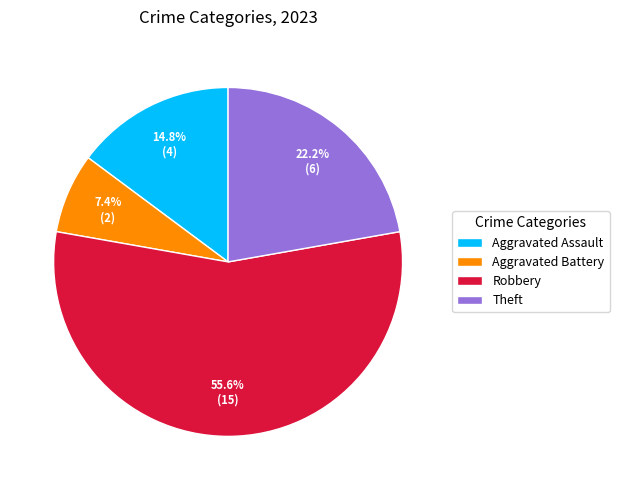

What is the ratio of the value at Robbery to the value at Aggravated Battery?

7.5